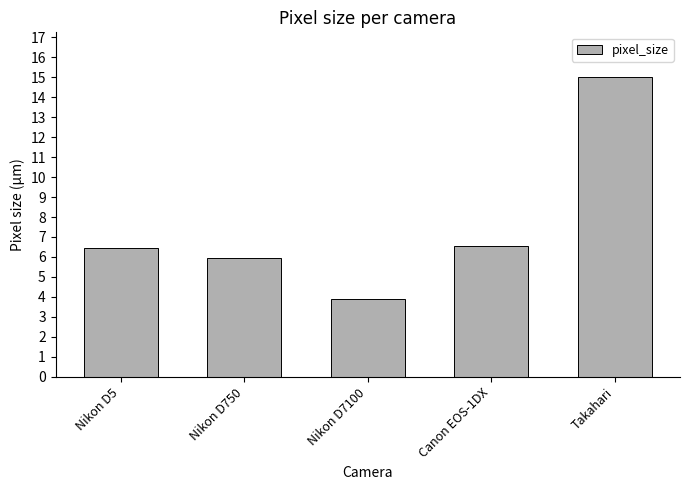

What is the label of the 4th bar from the left?

Canon EOS-1DX